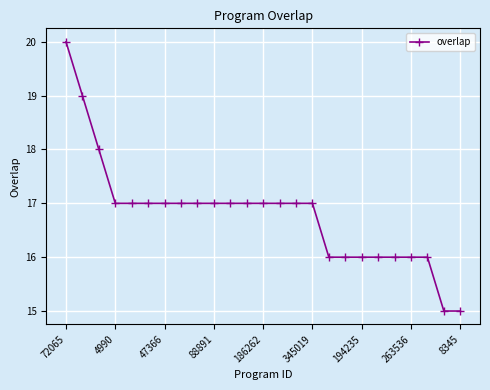

What is the minimum value shown in the chart?

15